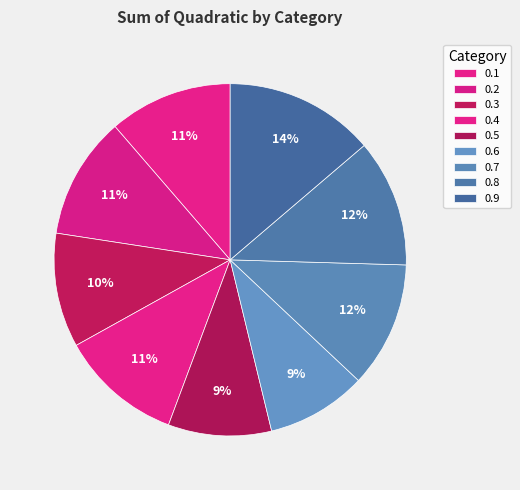

To the nearest percent, what percentage of the pie is 0.2?

11%